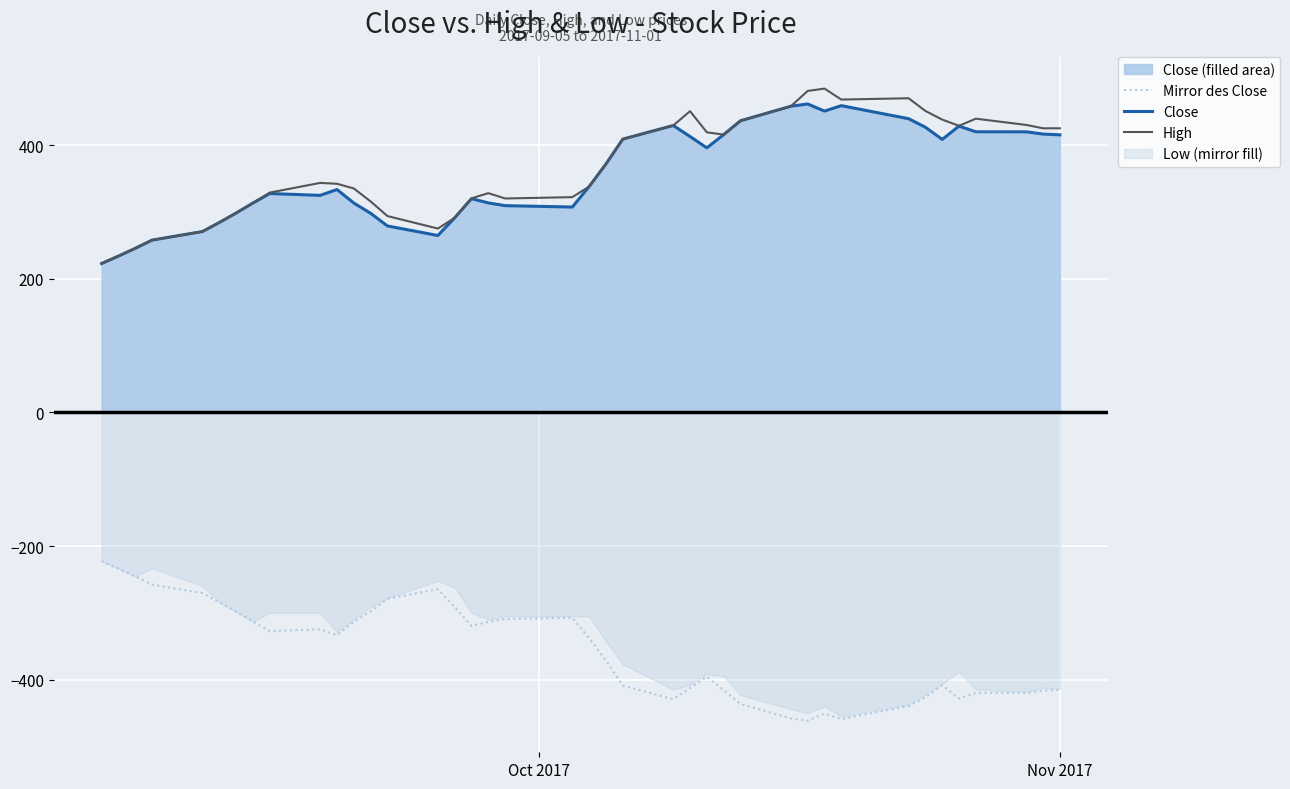

True or false: Close has more than 2 points higher than both neighbors.

True